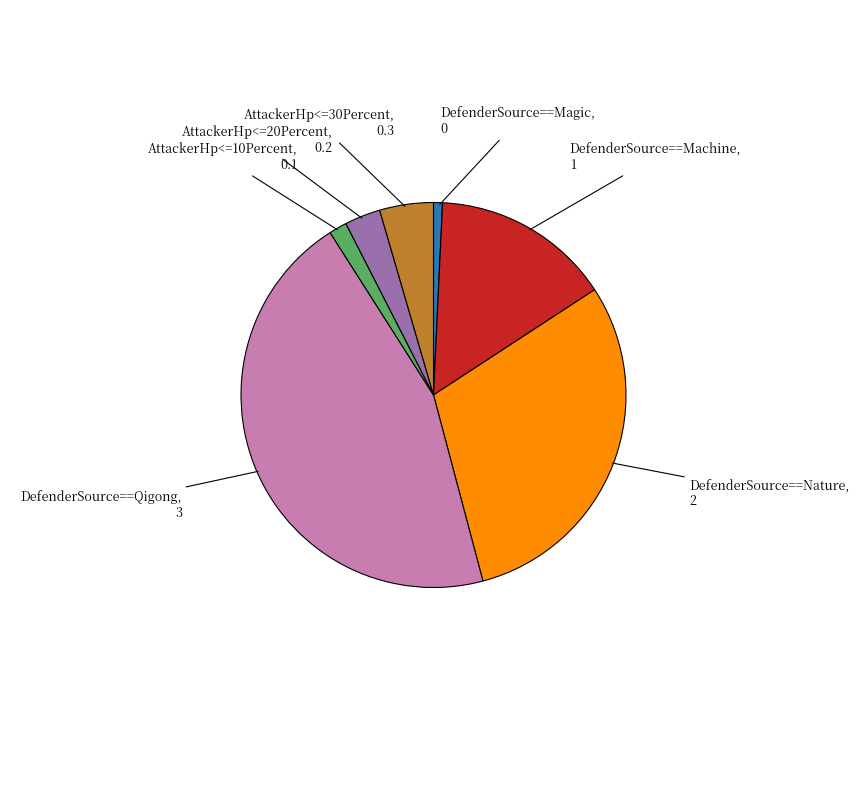

Does any single category account for the majority?

No